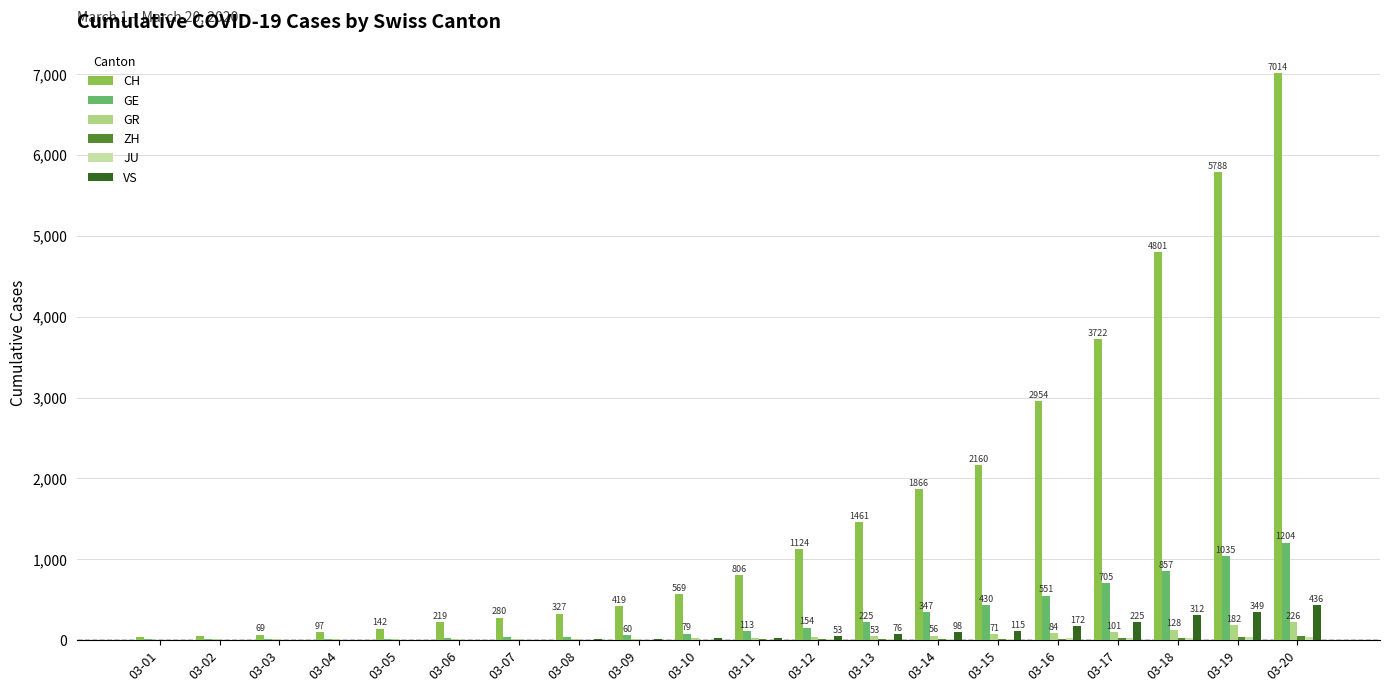

Which series has the largest total across all categories?

CH